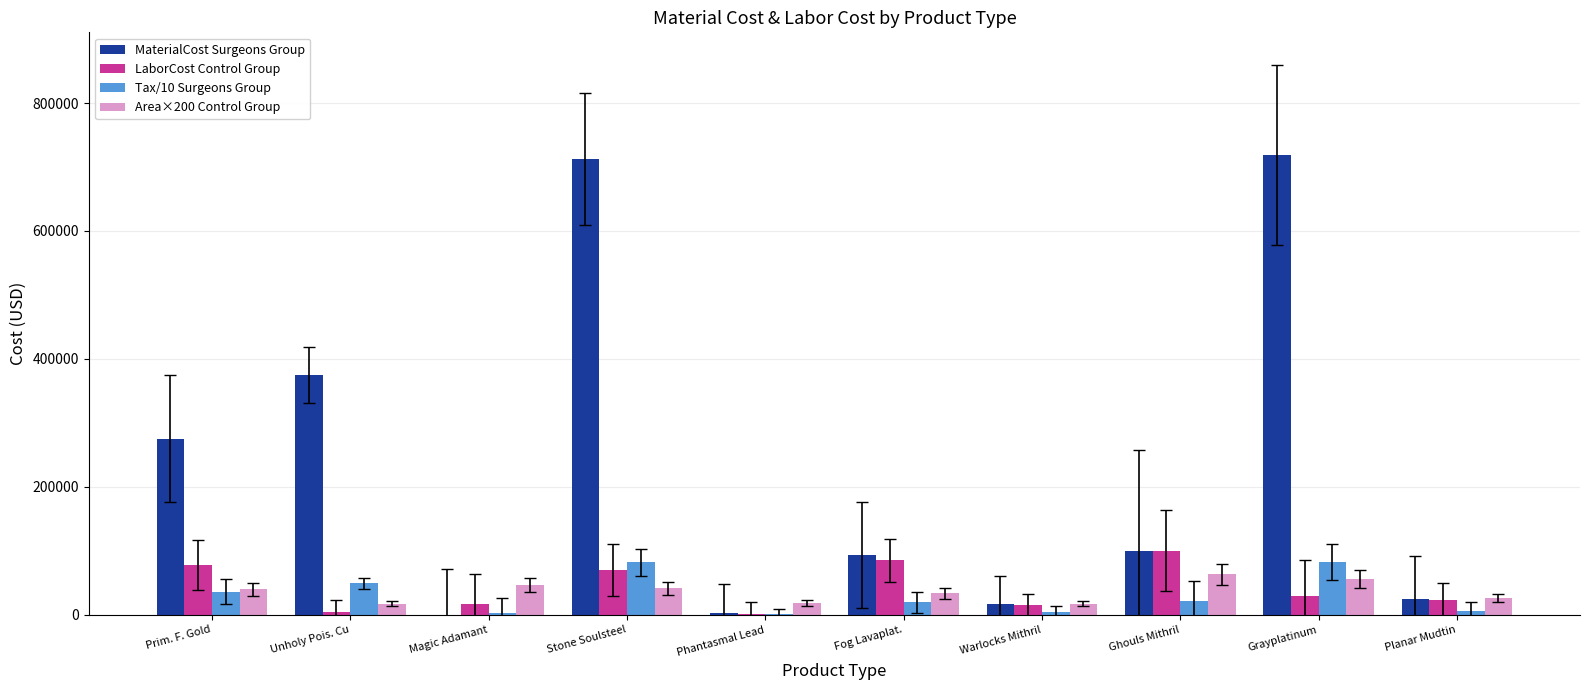

What is the label of the 2nd bar from the left?

Unholy Pois. Cu